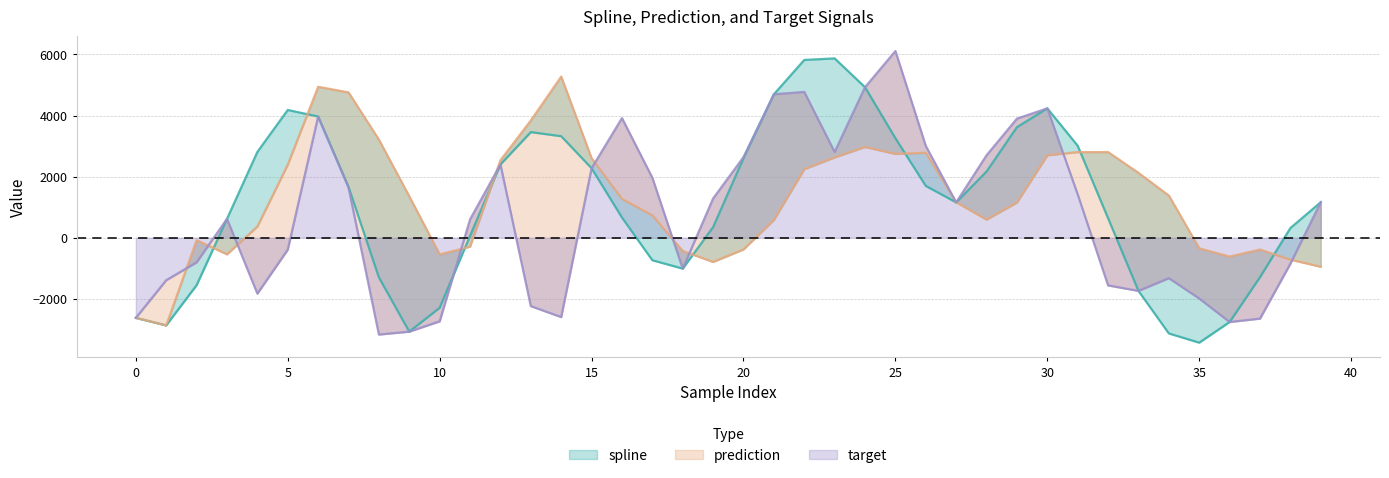

What is the difference between the maximum and second lowest values in the target series?

9190.8